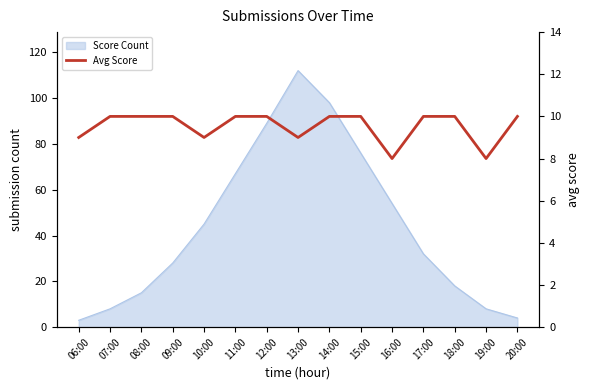

What is the label of the 11th point from the right?

10:00